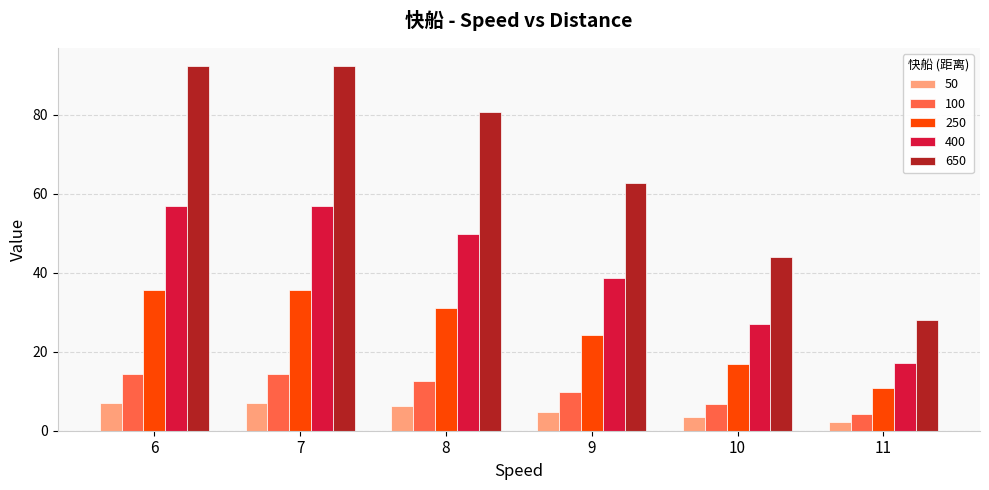

Reading right to left, list all the values displayed in this chart.

50: 11=2.1	10=3.4	9=4.8	8=6.2	7=7.0	6=7.0
100: 11=4.3	10=6.8	9=9.7	8=12.5	7=14.3	6=14.3
250: 11=10.8	10=17.0	9=24.2	8=31.1	7=35.6	6=35.6
400: 11=17.3	10=27.1	9=38.7	8=49.8	7=56.9	6=56.9
650: 11=28.0	10=44.0	9=62.8	8=80.7	7=92.3	6=92.3